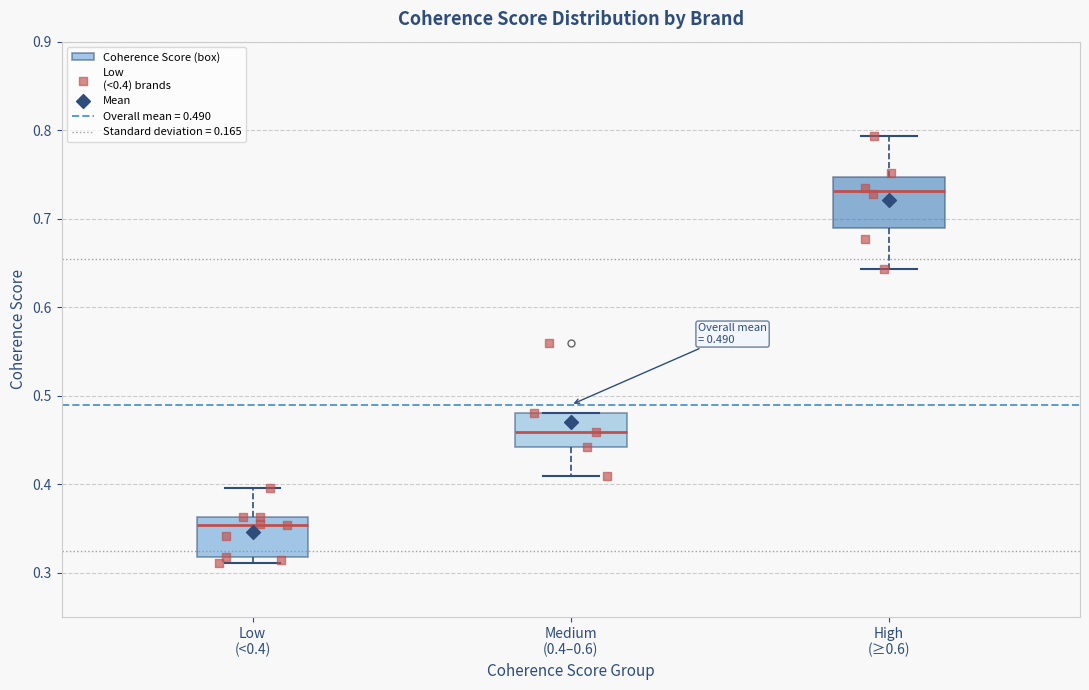

Which box has the highest median line?

High (≥0.6)